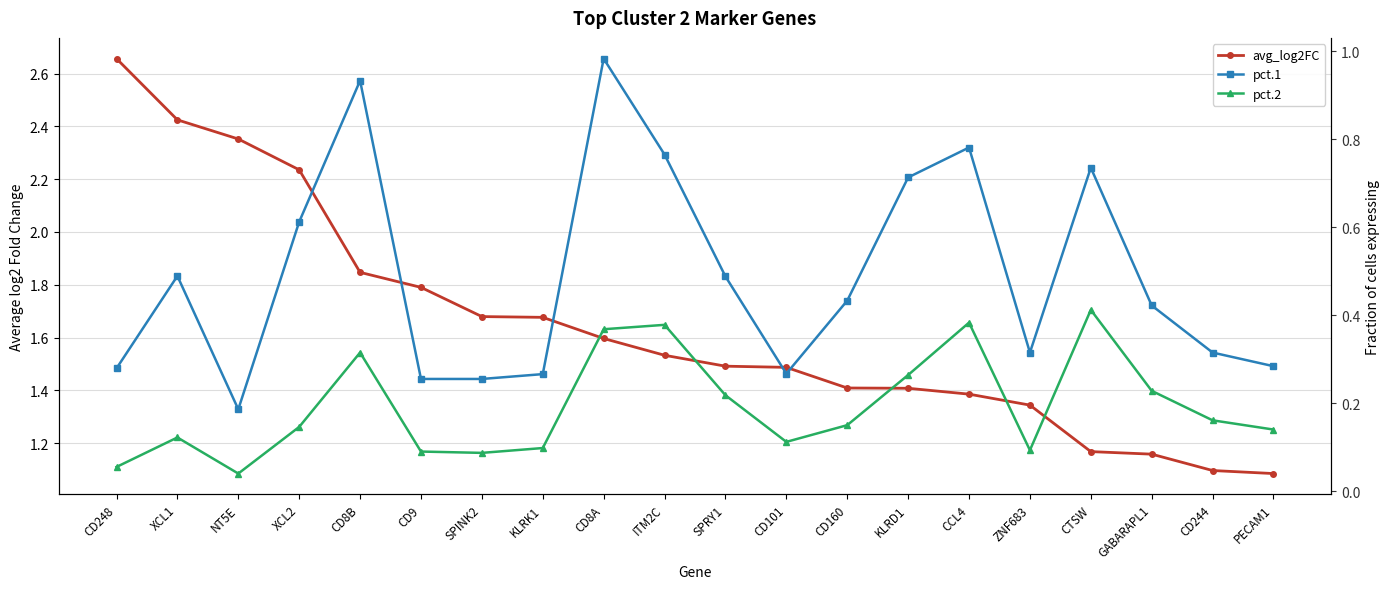

What is the difference between the pct.2 values at KLRD1 and CD248?

0.2